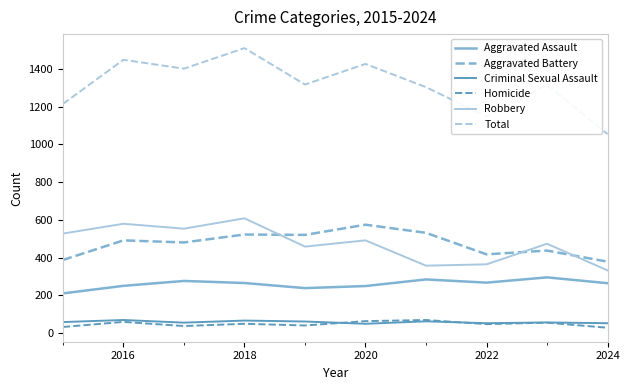

True or false: Robbery and Aggravated Assault cross at least once.

False